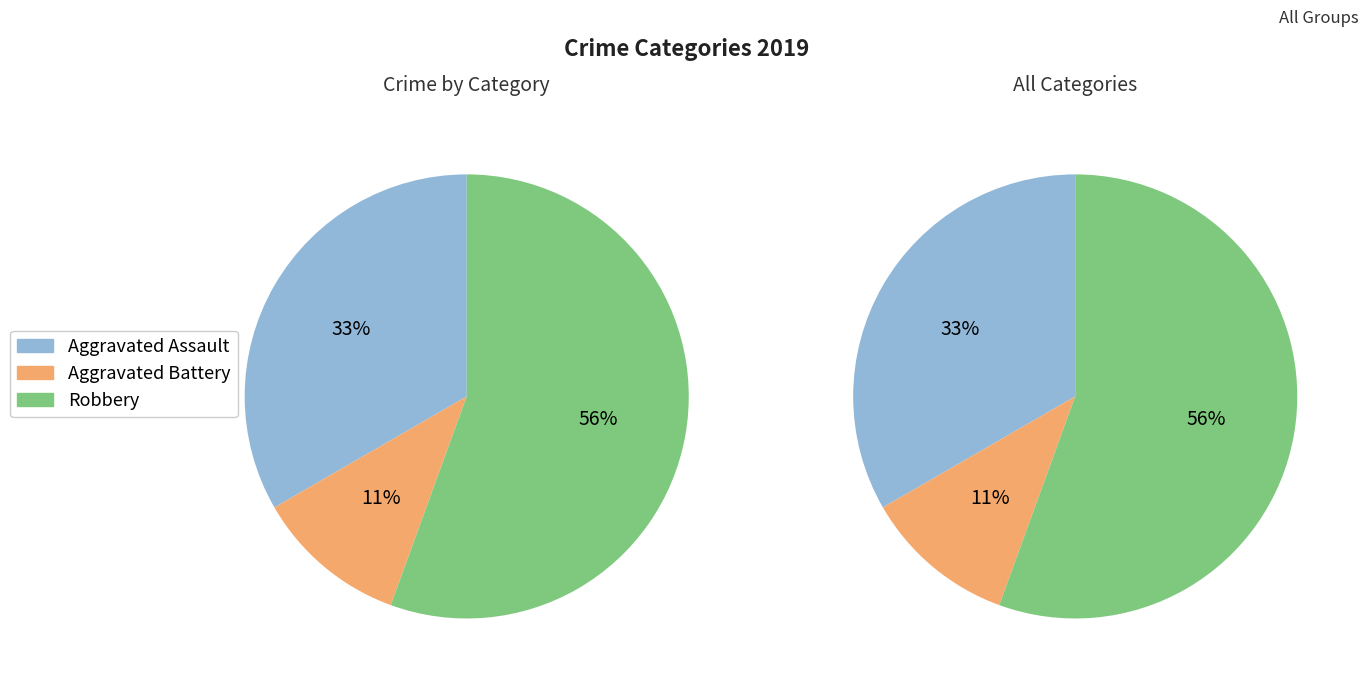

Do Aggravated Battery and Aggravated Assault together represent more than half of the pie?

No